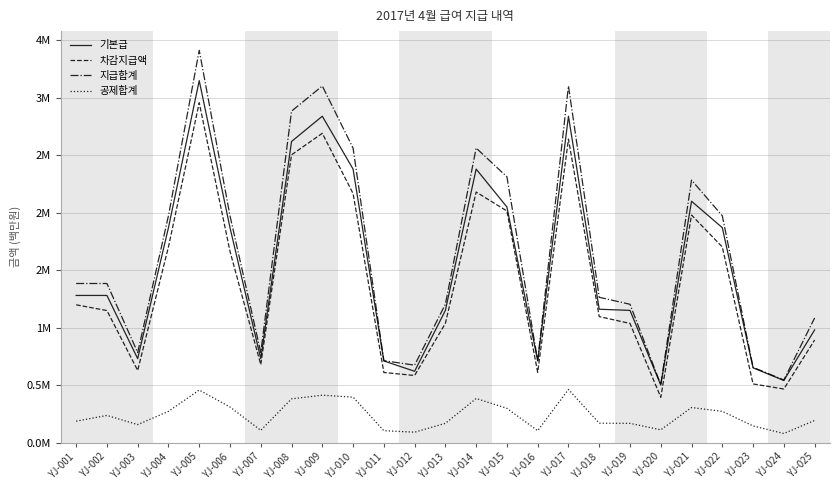

Reading left to right, what are all the values shown in this chart?

기본급: YJ-001=1.3	YJ-002=1.3	YJ-003=0.7	YJ-004=1.9	YJ-005=3.1	YJ-006=1.9	YJ-007=0.7	YJ-008=2.6	YJ-009=2.8	YJ-010=2.4	YJ-011=0.7	YJ-012=0.6	YJ-013=1.1	YJ-014=2.4	YJ-015=2.0	YJ-016=0.7	YJ-017=2.8	YJ-018=1.2	YJ-019=1.1	YJ-020=0.5	YJ-021=2.1	YJ-022=1.9	YJ-023=0.7	YJ-024=0.5	YJ-025=1.0
차감지급액: YJ-001=1.2	YJ-002=1.1	YJ-003=0.6	YJ-004=1.7	YJ-005=3.0	YJ-006=1.7	YJ-007=0.7	YJ-008=2.5	YJ-009=2.7	YJ-010=2.2	YJ-011=0.6	YJ-012=0.6	YJ-013=1.0	YJ-014=2.2	YJ-015=2.0	YJ-016=0.6	YJ-017=2.6	YJ-018=1.1	YJ-019=1.0	YJ-020=0.4	YJ-021=2.0	YJ-022=1.7	YJ-023=0.5	YJ-024=0.5	YJ-025=0.9
지급합계: YJ-001=1.4	YJ-002=1.4	YJ-003=0.8	YJ-004=2.0	YJ-005=3.4	YJ-006=2.0	YJ-007=0.8	YJ-008=2.9	YJ-009=3.1	YJ-010=2.6	YJ-011=0.7	YJ-012=0.7	YJ-013=1.2	YJ-014=2.6	YJ-015=2.3	YJ-016=0.7	YJ-017=3.1	YJ-018=1.3	YJ-019=1.2	YJ-020=0.5	YJ-021=2.3	YJ-022=2.0	YJ-023=0.7	YJ-024=0.5	YJ-025=1.1
공제합계: YJ-001=0.2	YJ-002=0.2	YJ-003=0.2	YJ-004=0.3	YJ-005=0.5	YJ-006=0.3	YJ-007=0.1	YJ-008=0.4	YJ-009=0.4	YJ-010=0.4	YJ-011=0.1	YJ-012=0.1	YJ-013=0.2	YJ-014=0.4	YJ-015=0.3	YJ-016=0.1	YJ-017=0.5	YJ-018=0.2	YJ-019=0.2	YJ-020=0.1	YJ-021=0.3	YJ-022=0.3	YJ-023=0.1	YJ-024=0.1	YJ-025=0.2